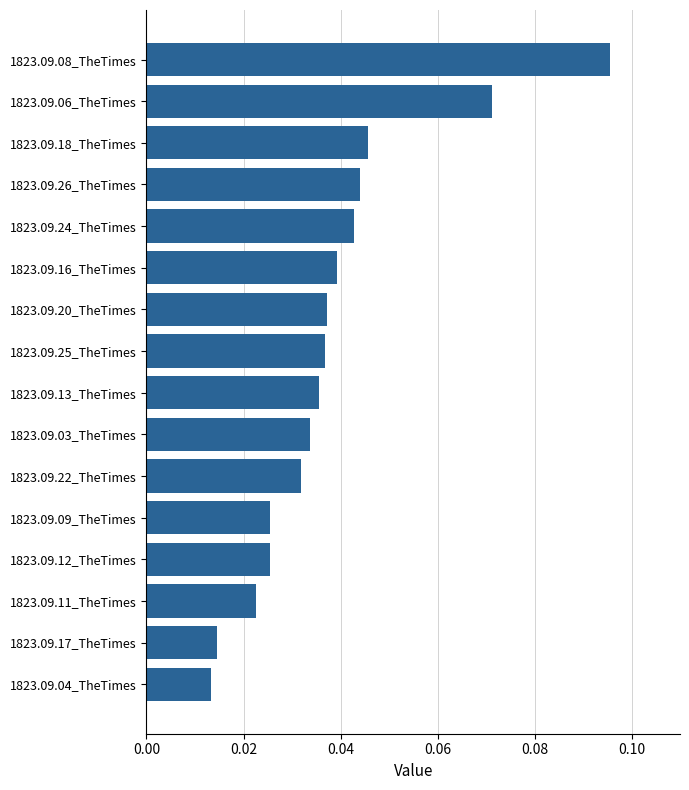

Count the values in the range 0 to 1.

16